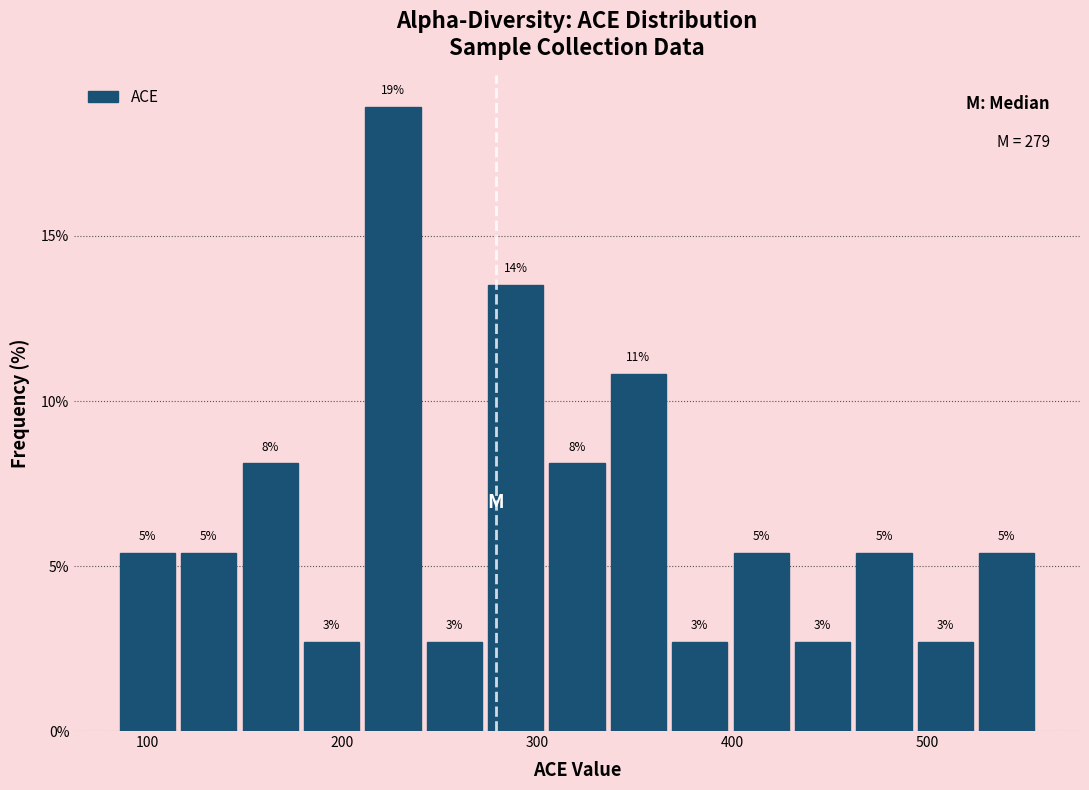

Read against the x-axis, roughly where is the centre of the tallest bar?

230